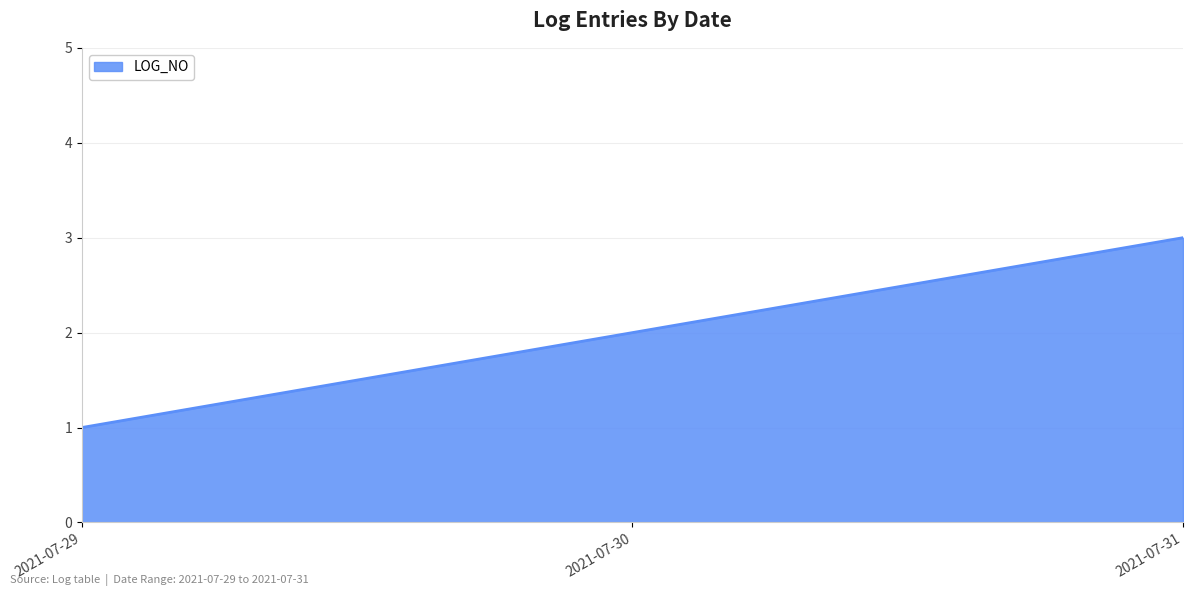

Reading left to right, what are all the values shown in this chart?

1	2	3